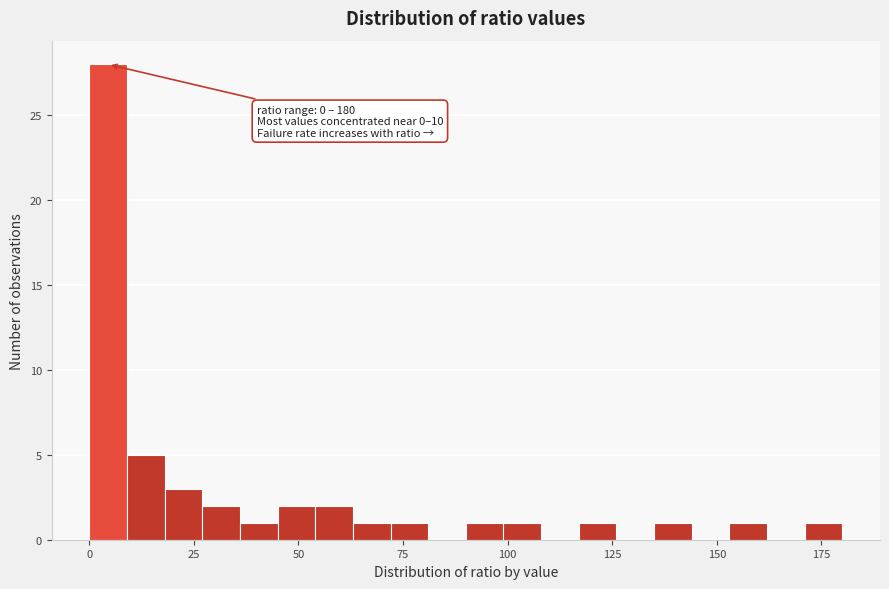

Around what value on the x-axis is the tallest bar? Give the approximate position of its centre, as read against the axis.

5